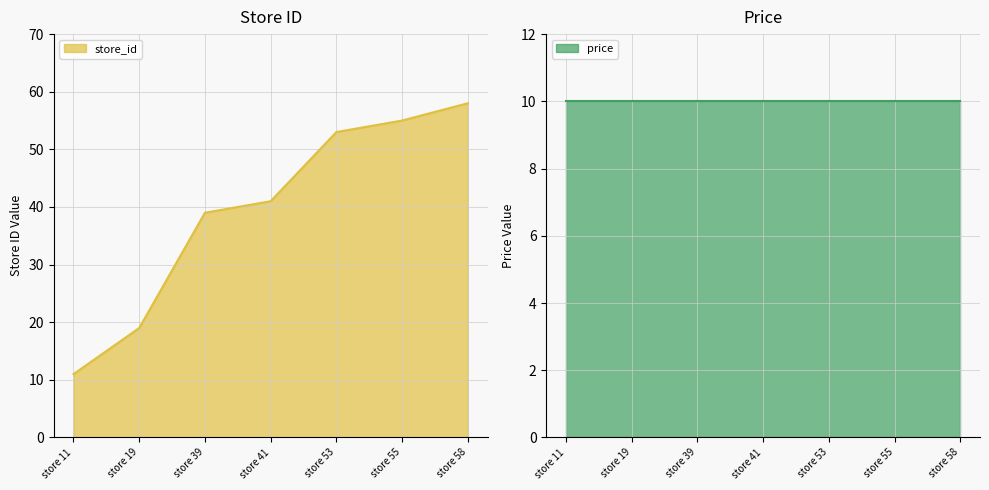

List the labels in order of store_id value, largest first.

store 58, store 55, store 53, store 41, store 39, store 19, store 11